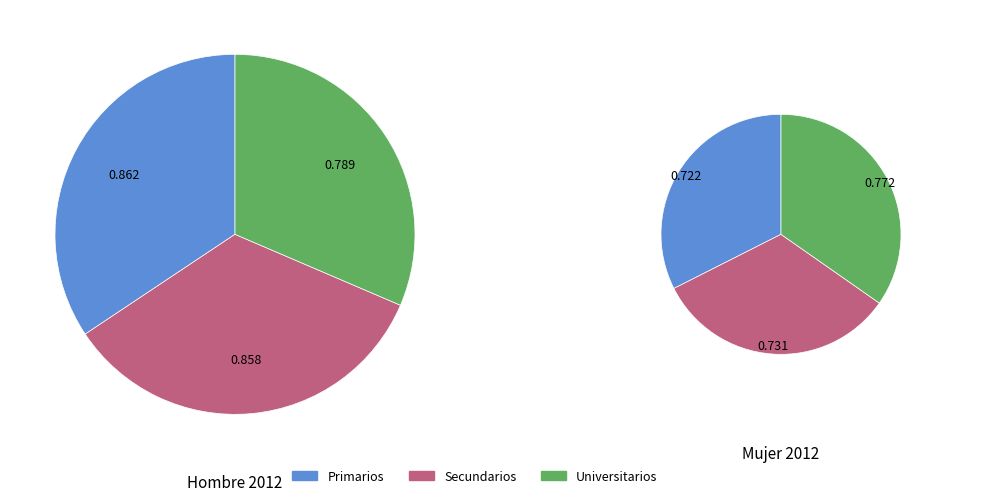

Which category has the biggest portion of the pie?

Primarios